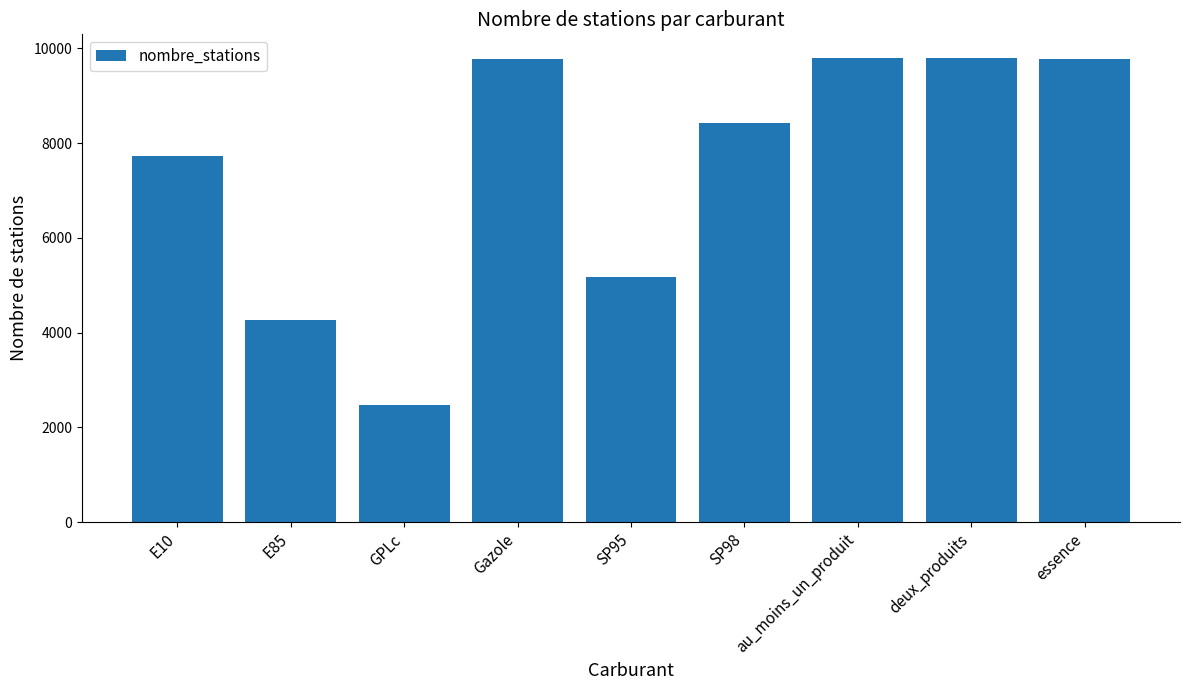

What is the label of the 8th bar from the right?

E85